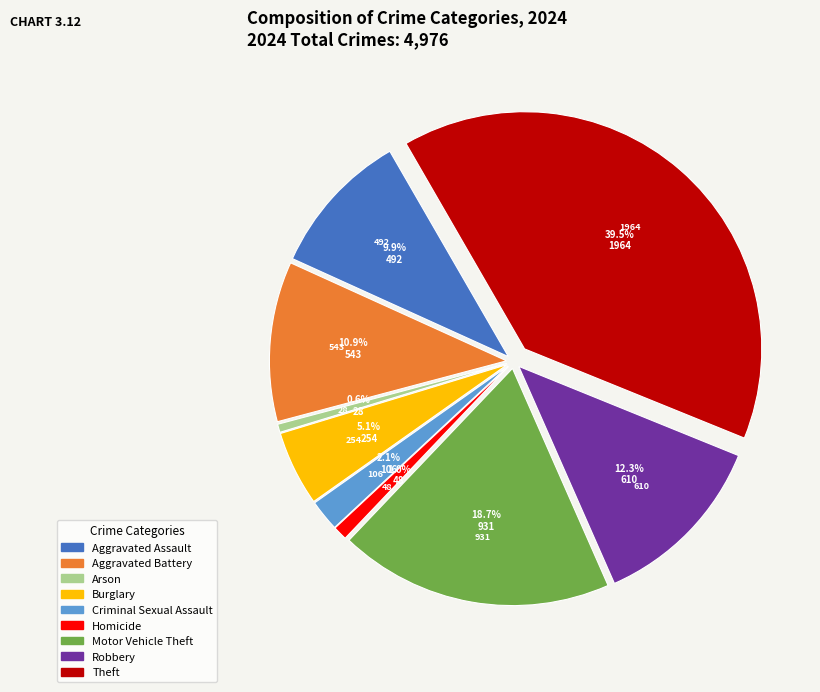

Is Criminal Sexual Assault the majority of the pie?

No